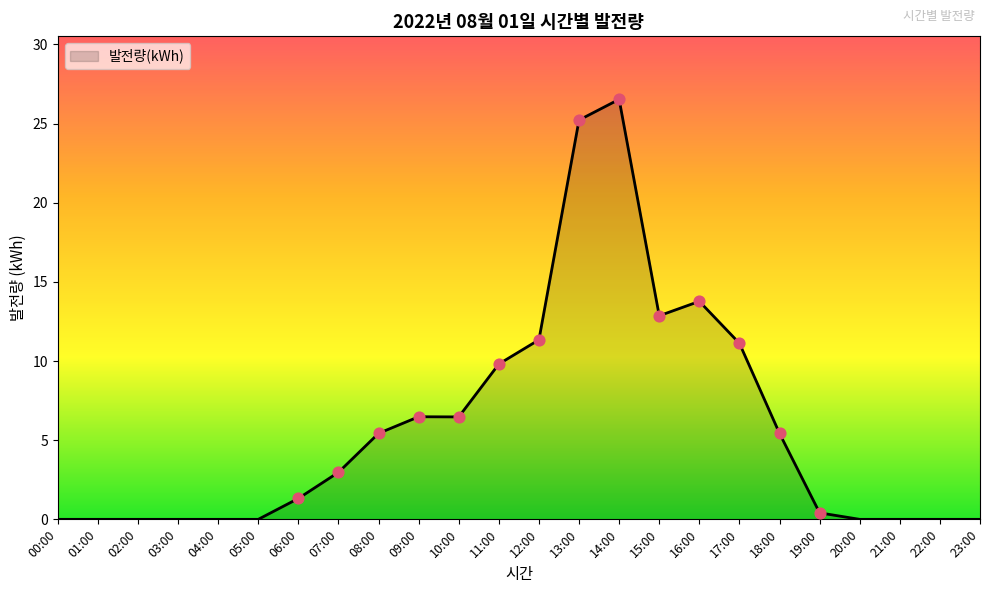

What is the change in value from 07:00 to 12:00?

+8.4